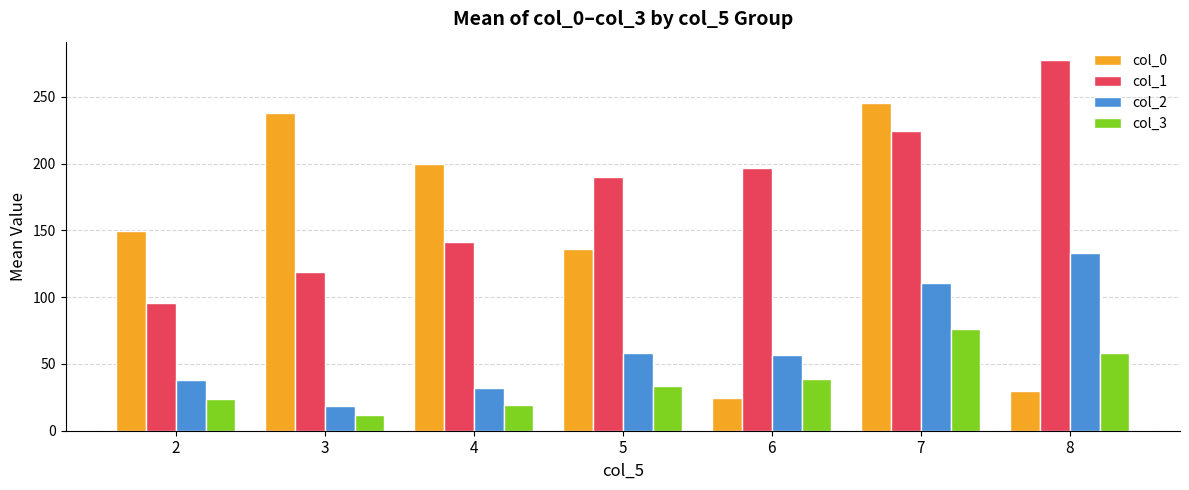

Read the col_2 value at 3.

18.7